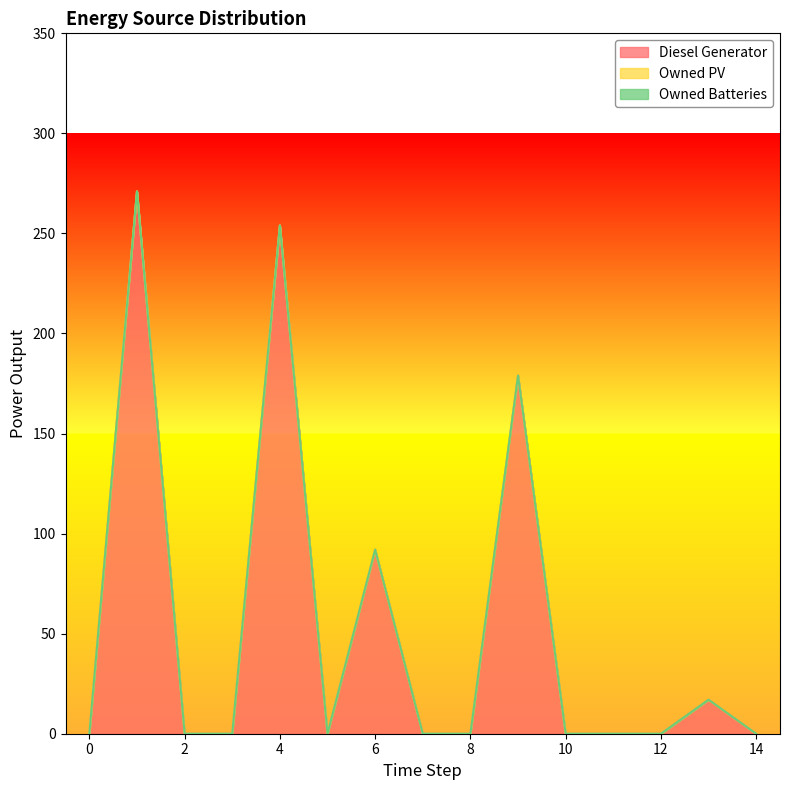

True or false: Owned PV and Owned Batteries cross at least once.

False